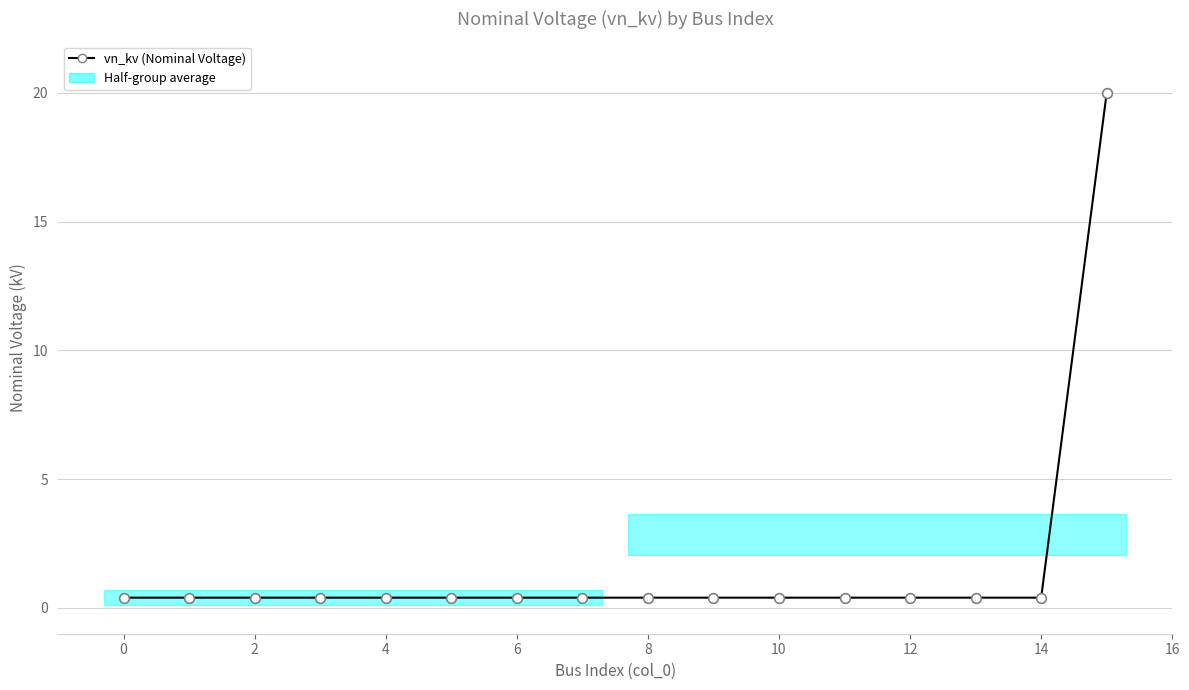

What is the value of the 14th point from the left?

0.4